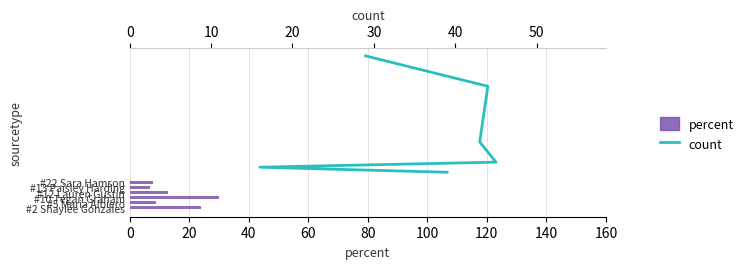

What are all the series names shown in the legend?

percent, count